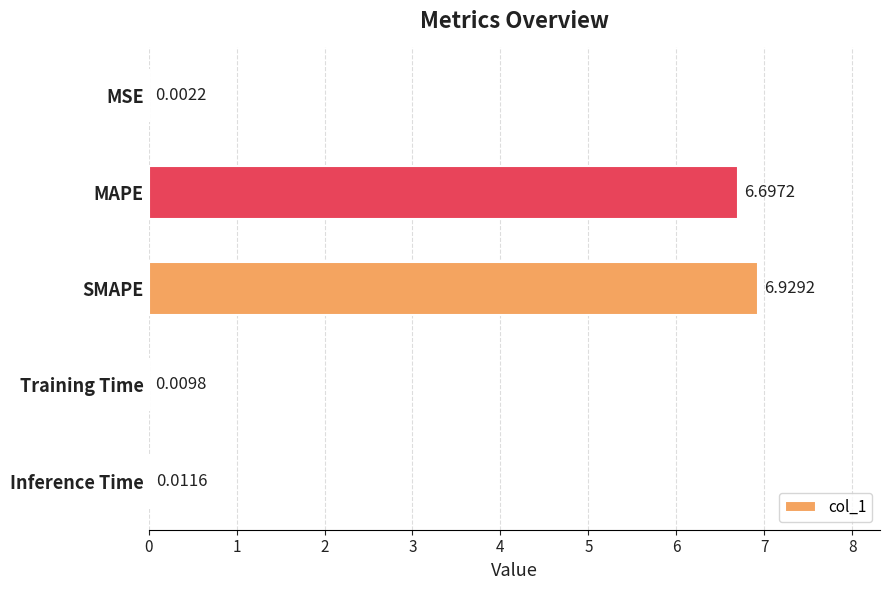

Which has a higher value, MSE or Training Time?

Training Time